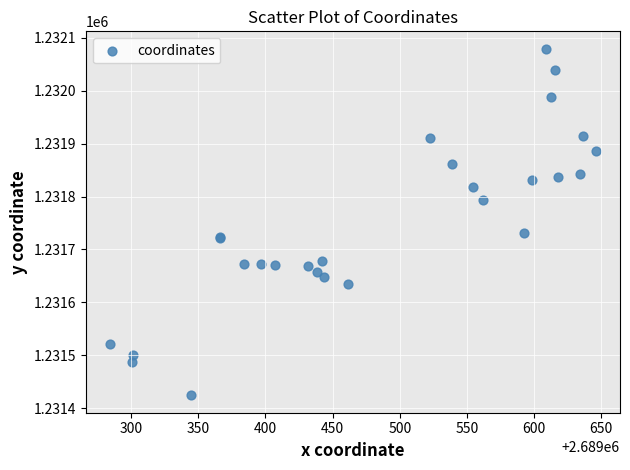

What Y value in the scatter plot is closest to 1231751?

1231731.3